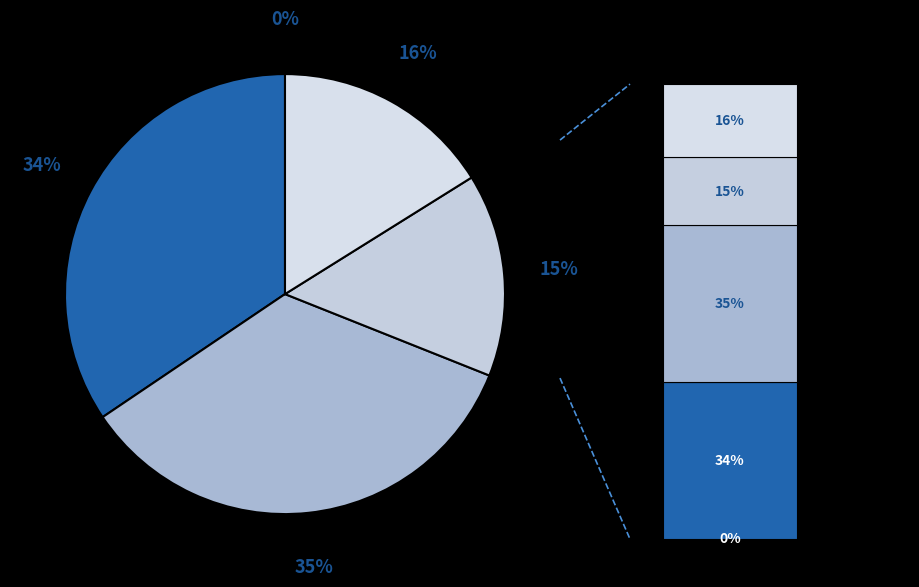

What percentage is the SMAPE slice, to the nearest percent?

35%